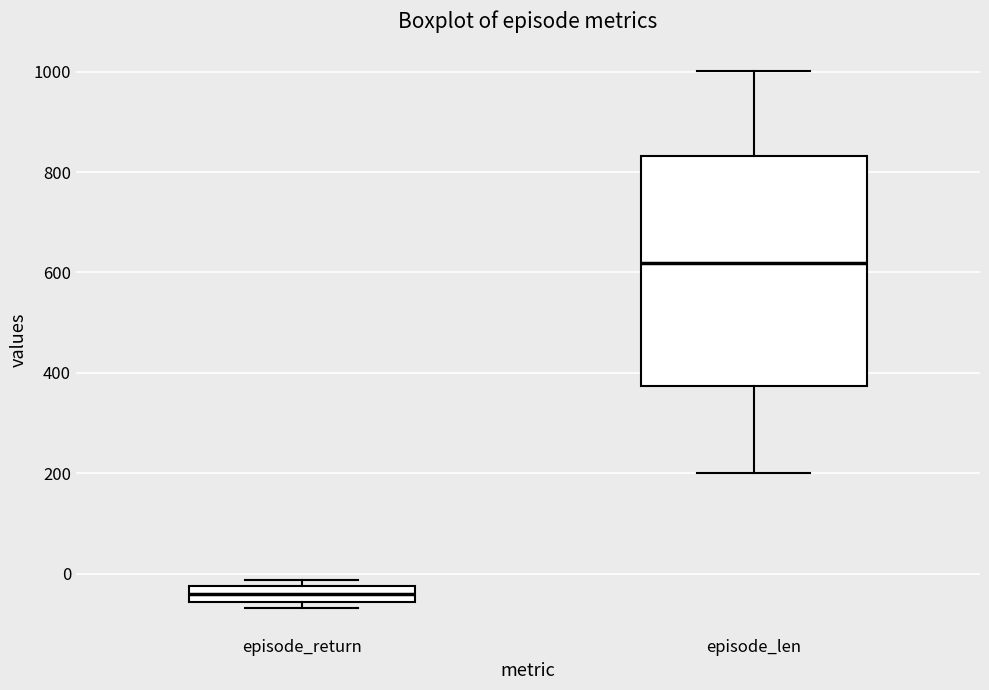

Comparing the boxes themselves (not the whiskers), which one is the tallest?

episode_len